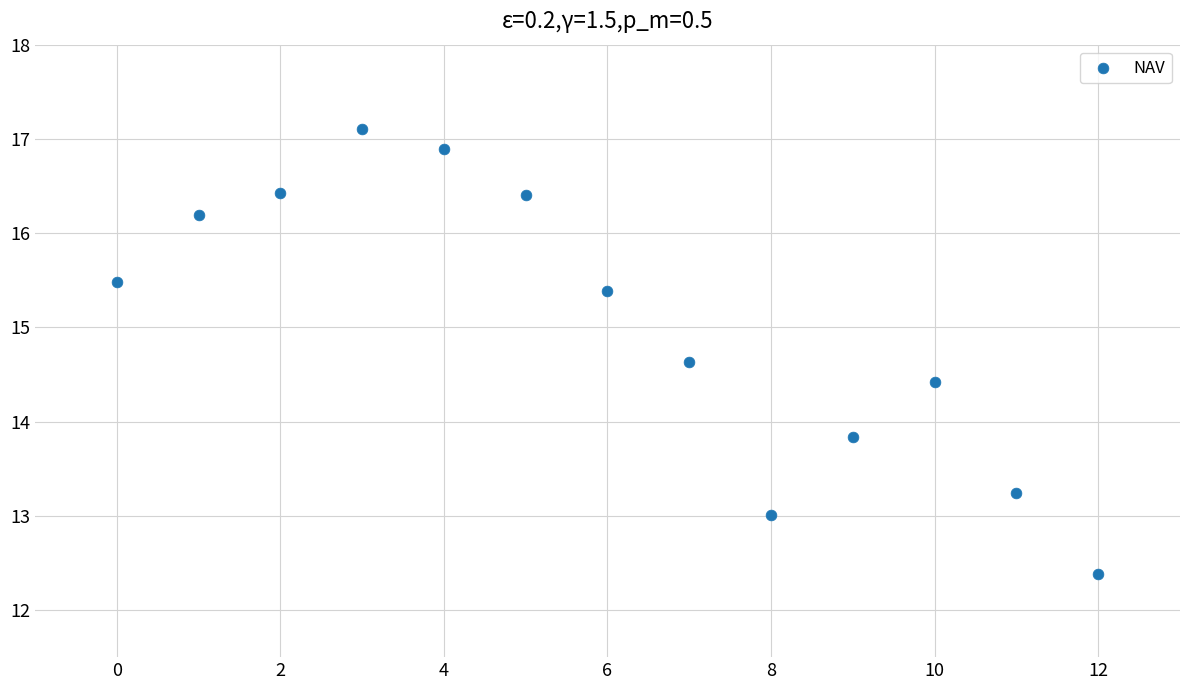

What Y value in the scatter plot is closest to 14?

13.8